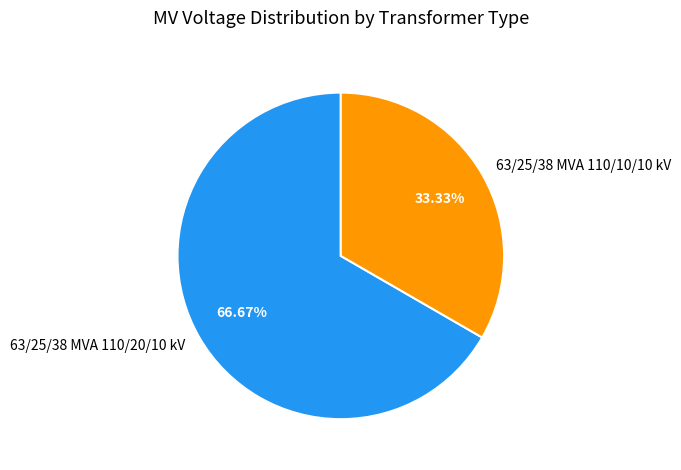

What is the majority slice?

63/25/38 MVA 110/20/10 kV